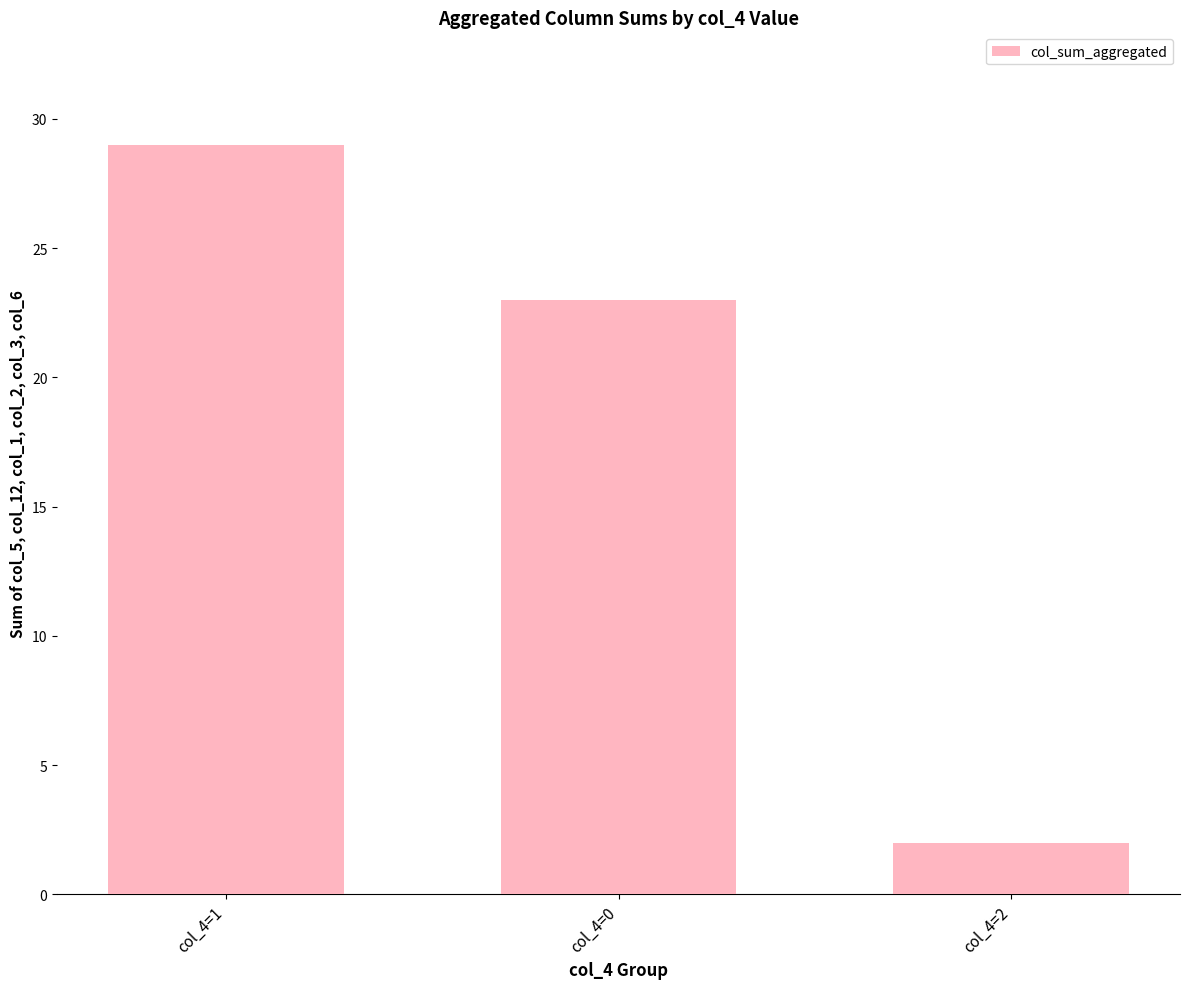

What is the difference between the values at col_4=1 and col_4=0?

6